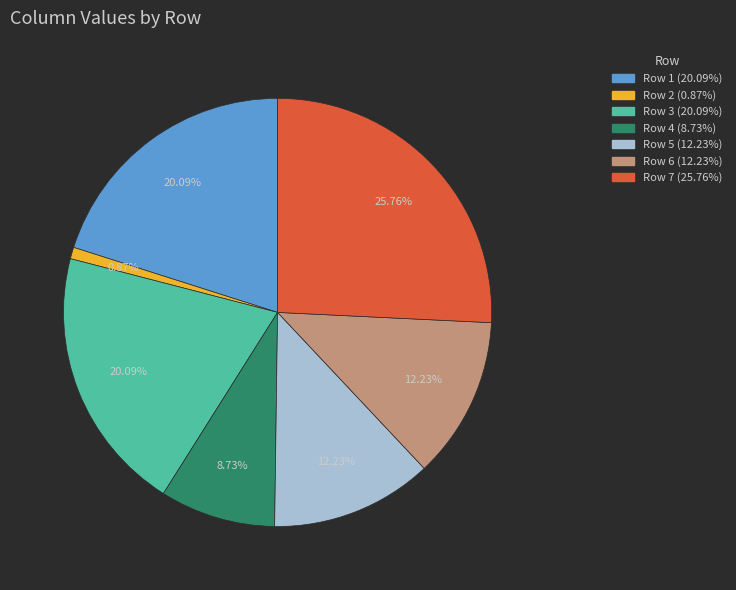

To the nearest percent, what is the average slice percentage?

14%